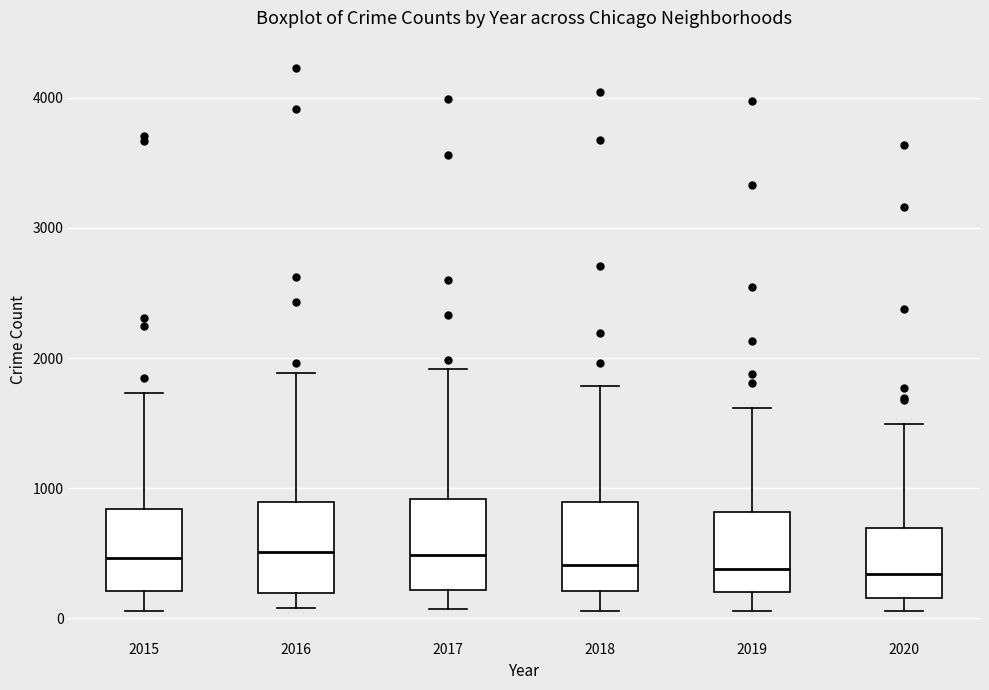

Reading left to right, transcribe this box plot: for each box, give where its median line is, the range the box spans, and where its two whiskers end, as read against the y-axis. The values are not printed on the chart, so give them approximately, as read against the axis.

2015: median 500, box 200 to 800, whiskers 100 to 1700
2016: median 500, box 200 to 900, whiskers 100 to 1900
2017: median 500, box 200 to 900, whiskers 100 to 1900
2018: median 400, box 200 to 900, whiskers 100 to 1800
2019: median 400, box 200 to 800, whiskers 100 to 1600
2020: median 300, box 200 to 700, whiskers 100 to 1500